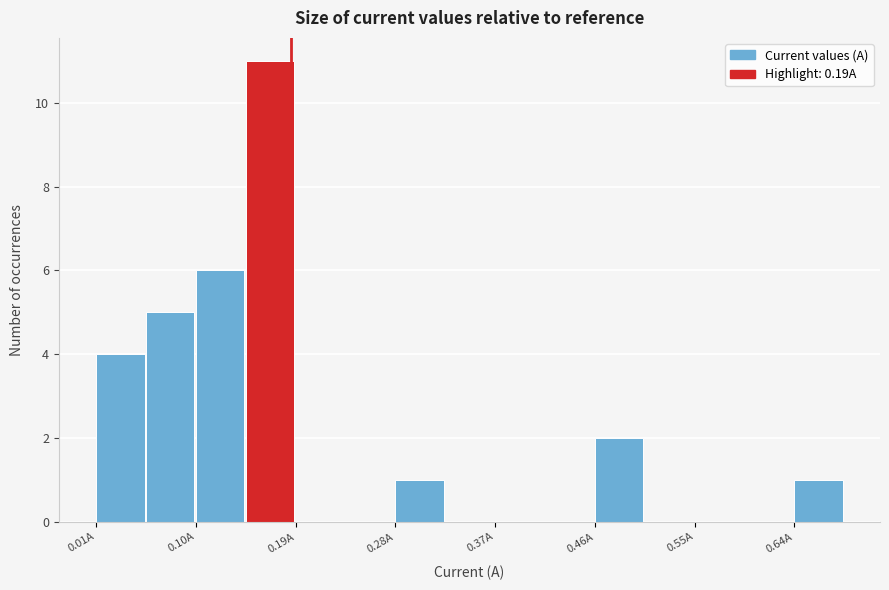

Which range on the x-axis has the tallest bar?

0.15 to 0.19